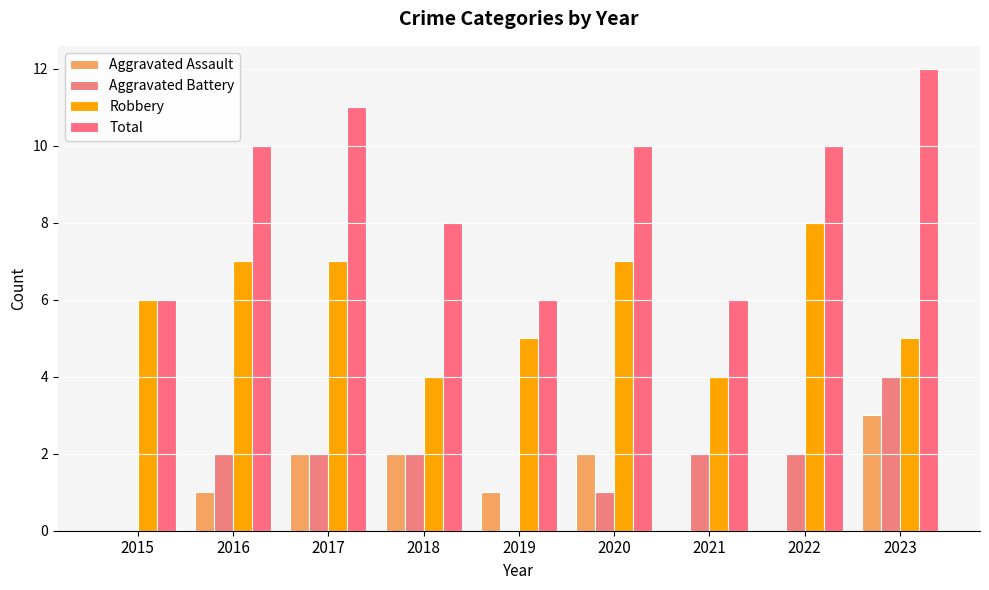

At which label does Robbery first exceed 6?

2016